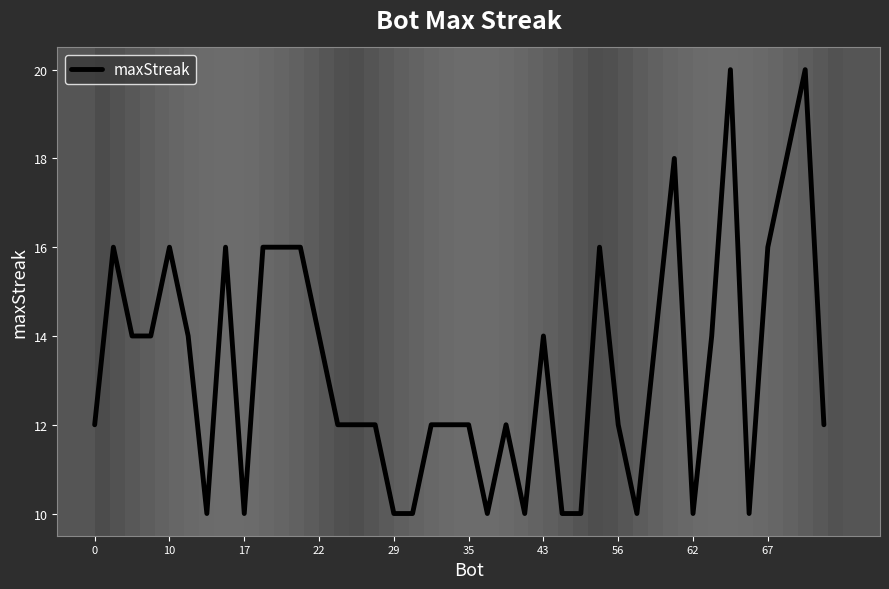

What is the smallest value displayed?

10